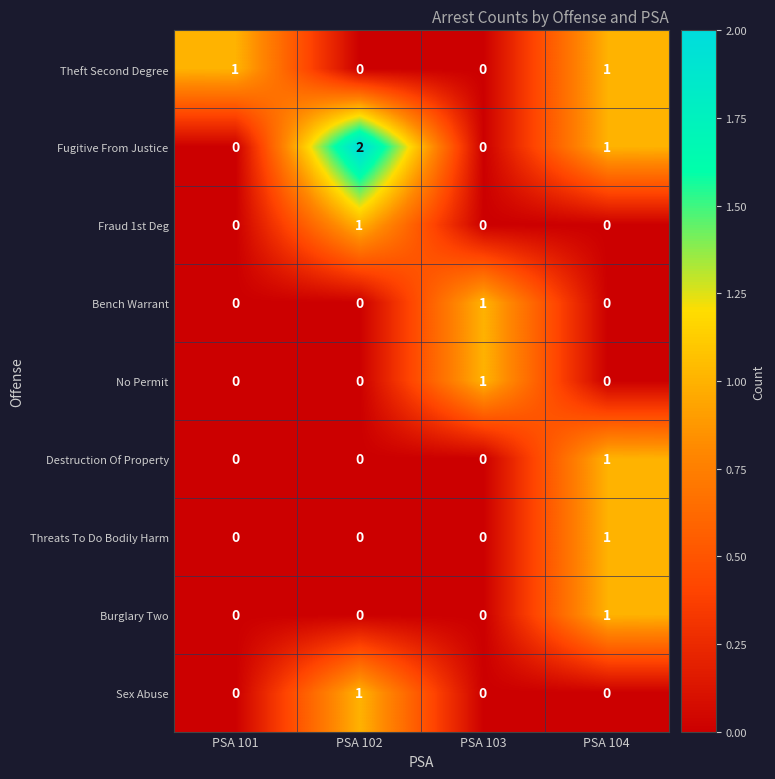

At which category does the chart reach its peak across all series?

PSA 102